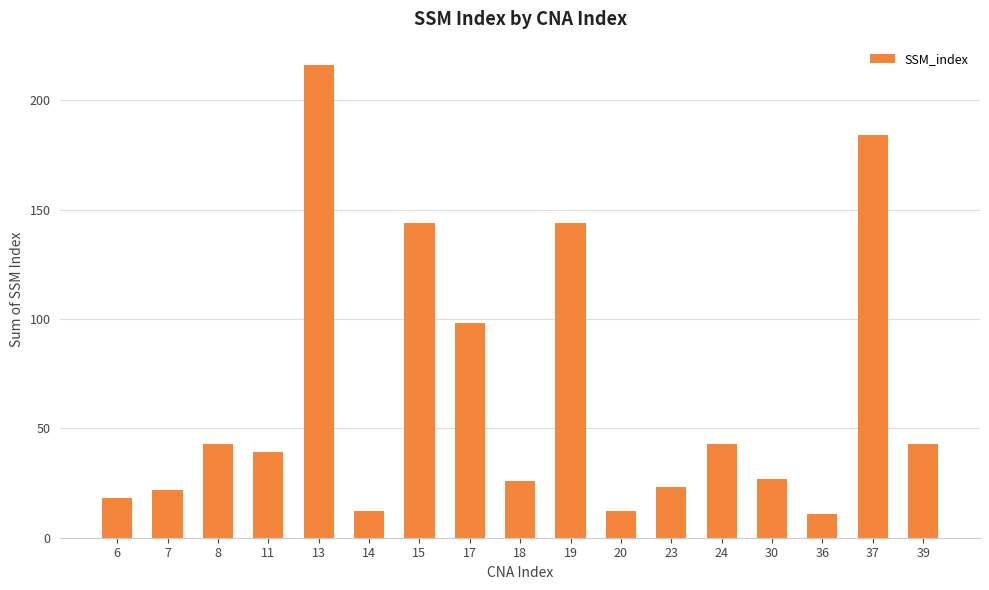

How many distinct data groups are displayed?

1